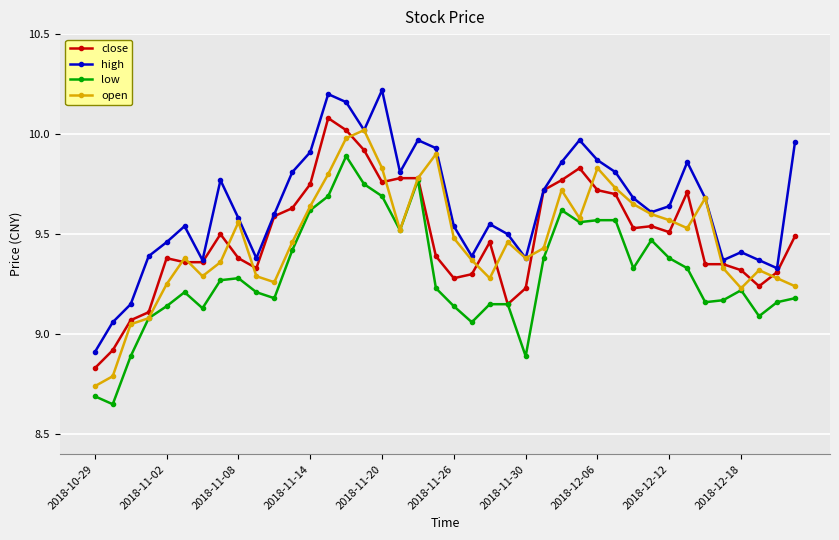

At how many categories does at least one series exceed 9?

39